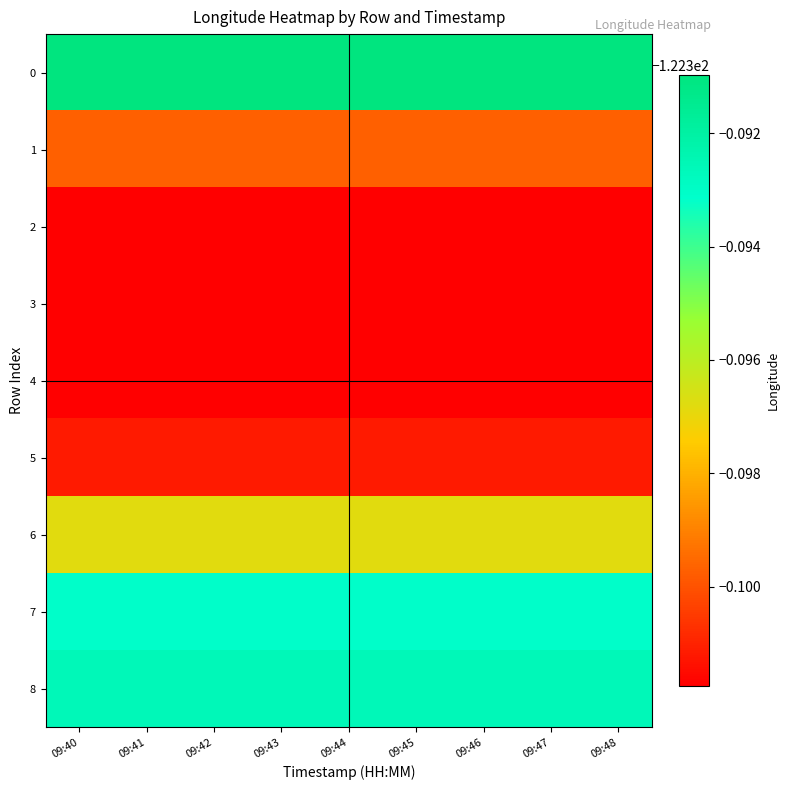

Count the number of categories in the chart.

9